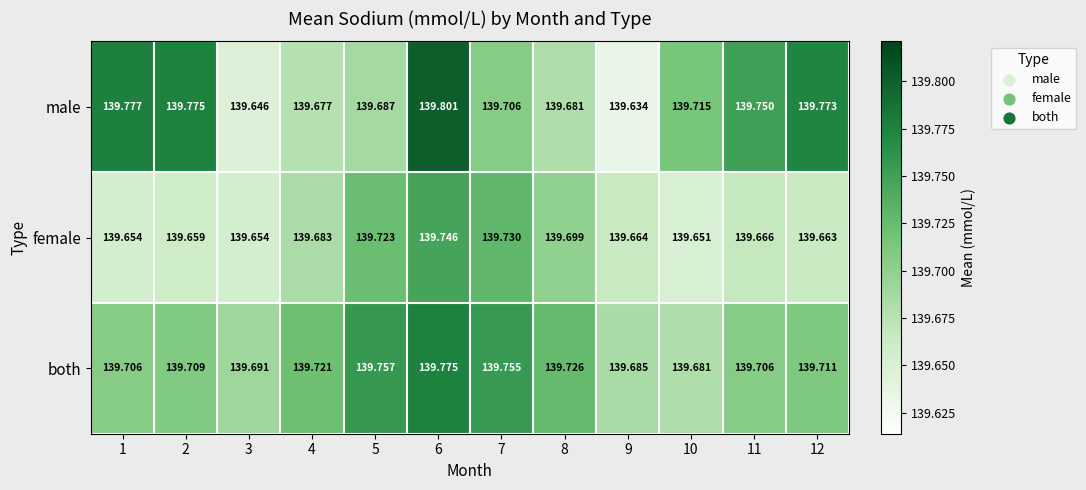

Which series has the widest spread of values?

male